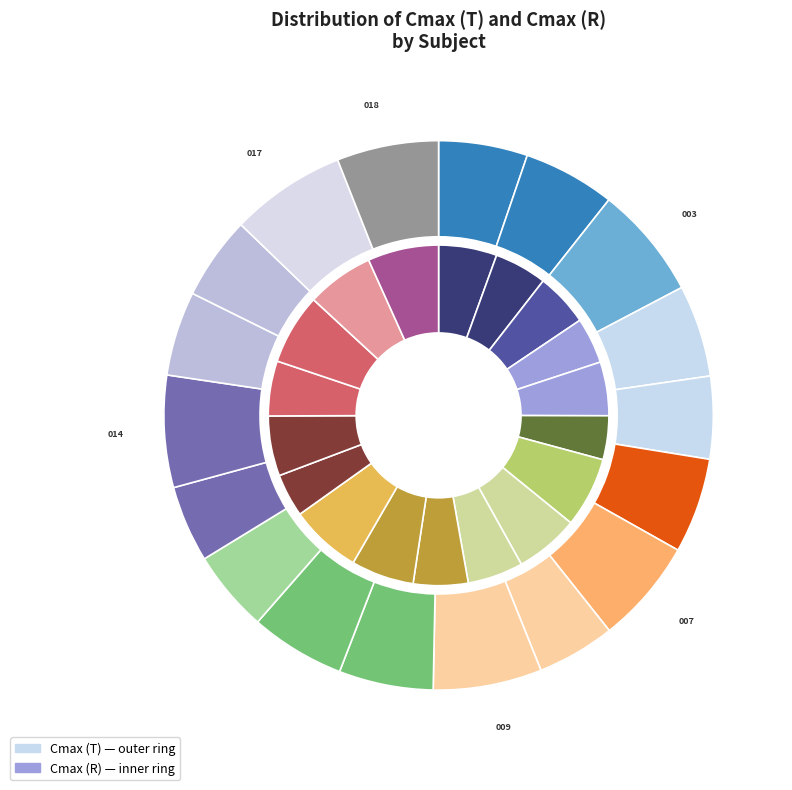

What percentage do 4 and 8 together represent?

11.2%